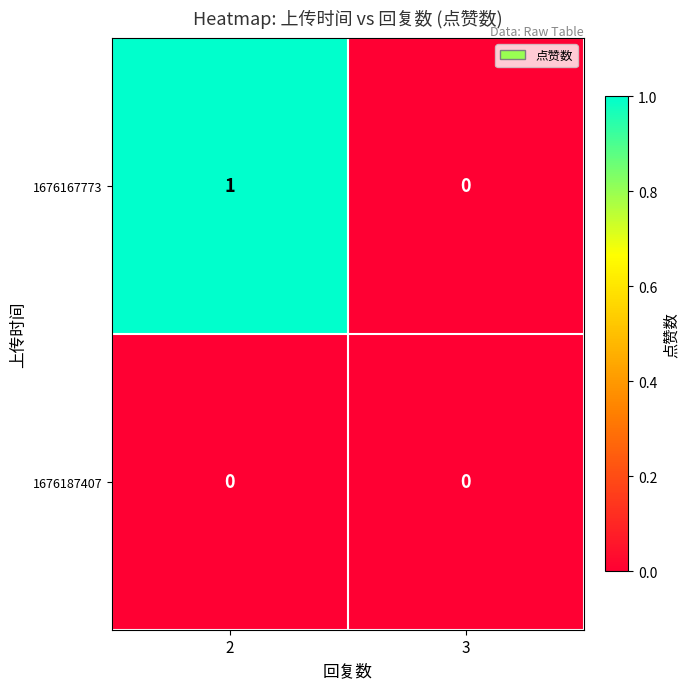

Reading left to right, transcribe all the data shown in this chart.

1676167773: 1	0
1676187407: 0	0